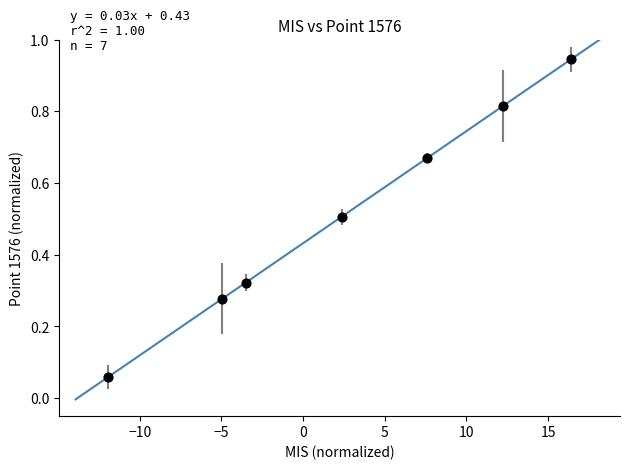

What is the average X value?

2.6